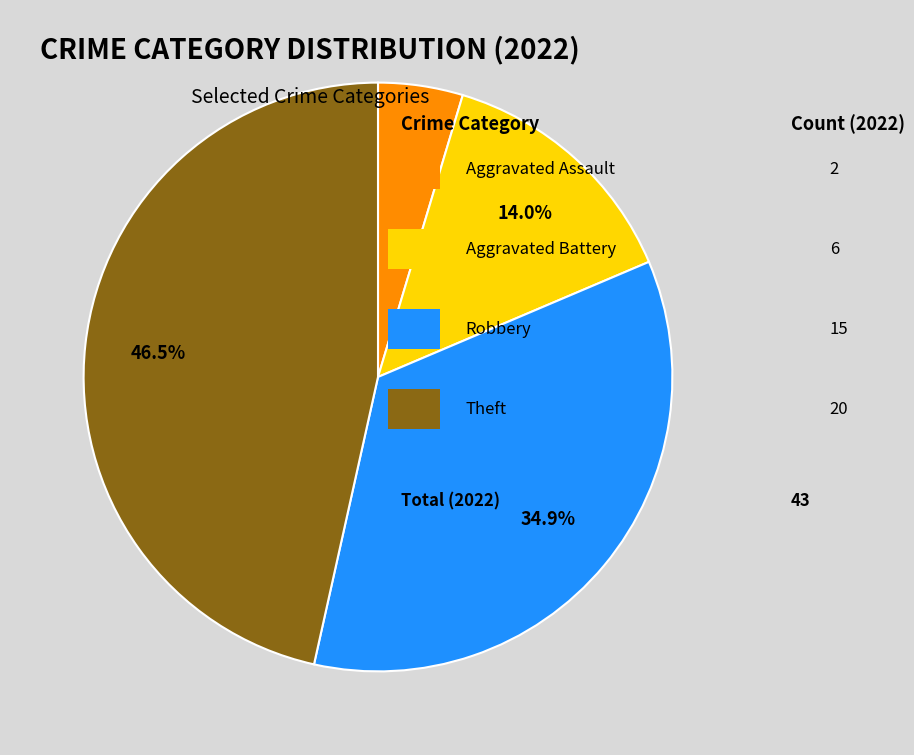

Count the number of slices in the pie.

4